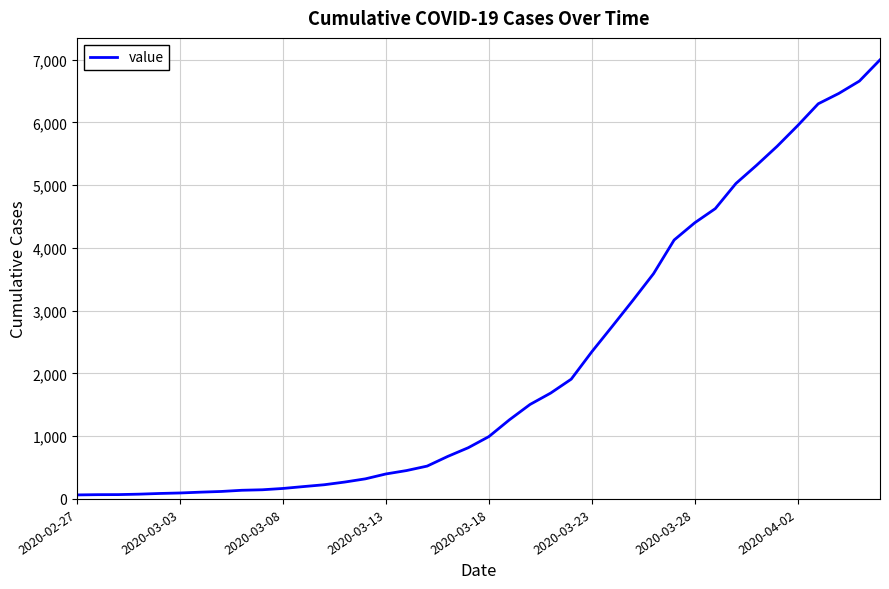

What is the difference between the maximum and minimum values?

6931